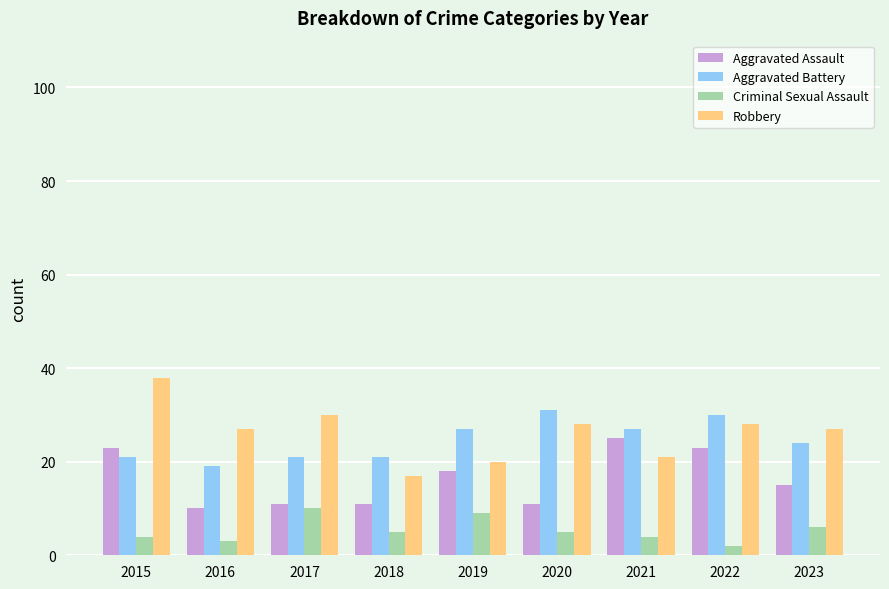

List the series in order of their peak value, lowest first.

Criminal Sexual Assault, Aggravated Assault, Aggravated Battery, Robbery